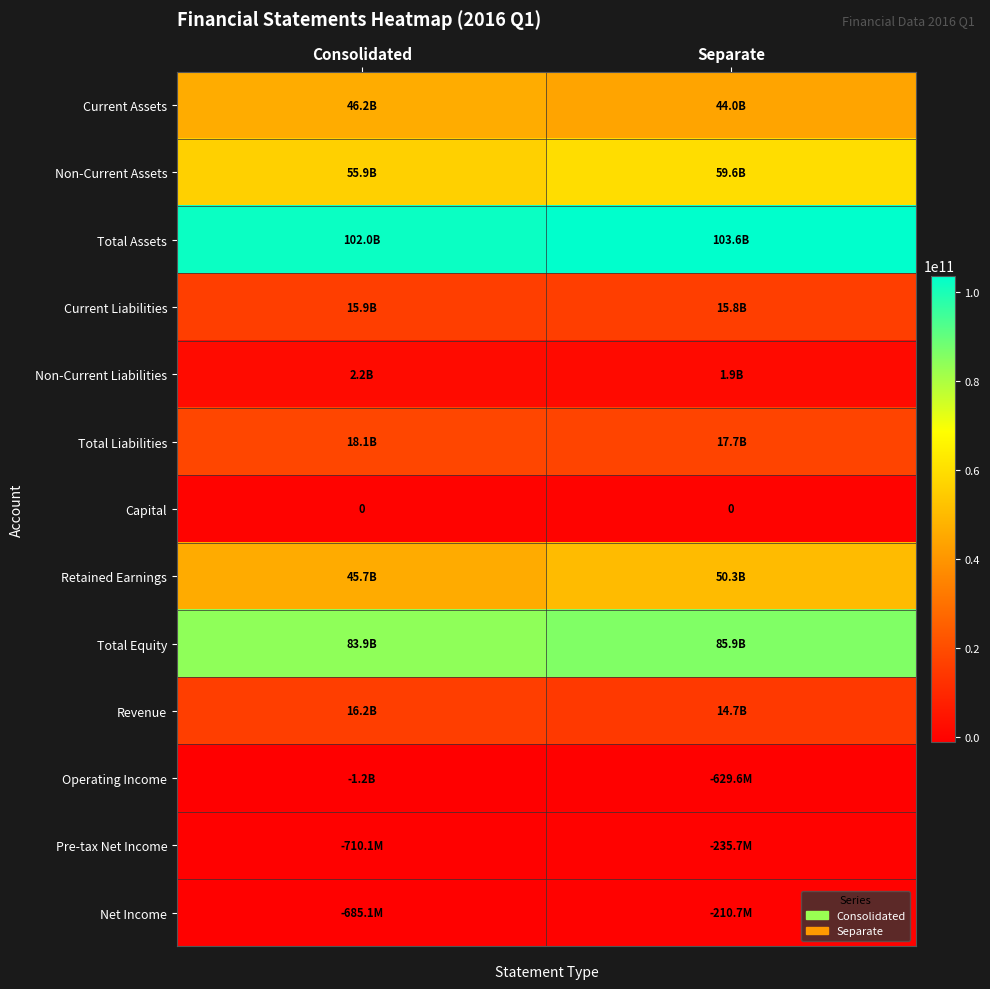

What is the greatest value displayed?

103590167845